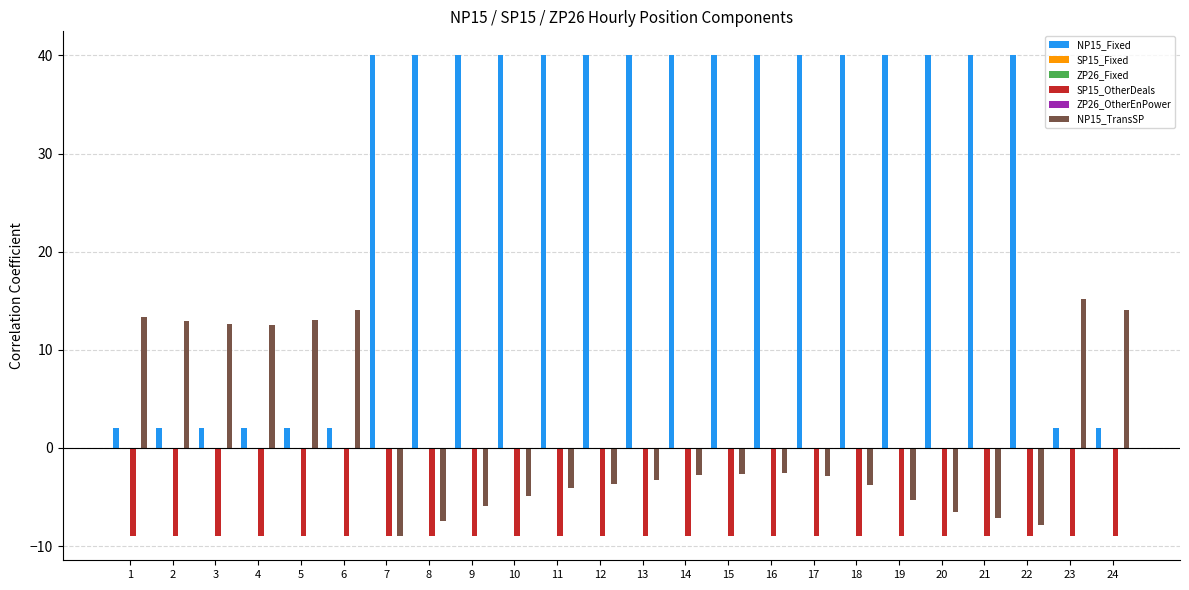

What is the average value of the NP15_Fixed series?

27.3